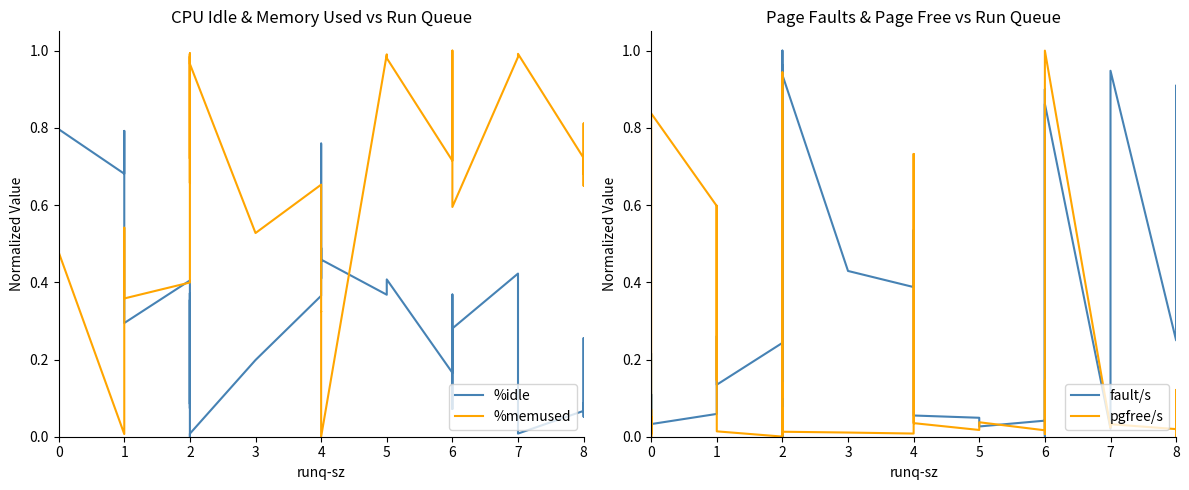

True or false: %memused has a value of 1.7 at 2.

False